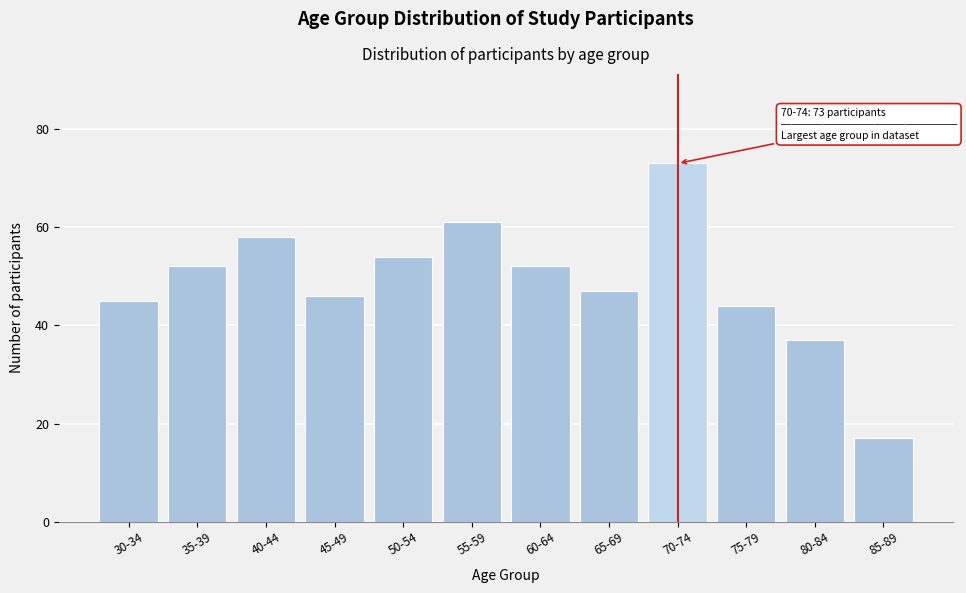

Reading left to right, extract all data points from this chart.

45	52	58	46	54	61	52	47	73	44	37	17